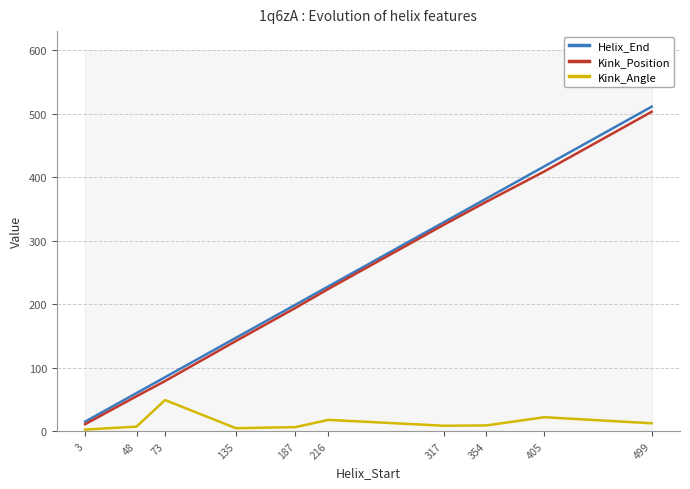

Which series has the widest spread of values?

Helix_End